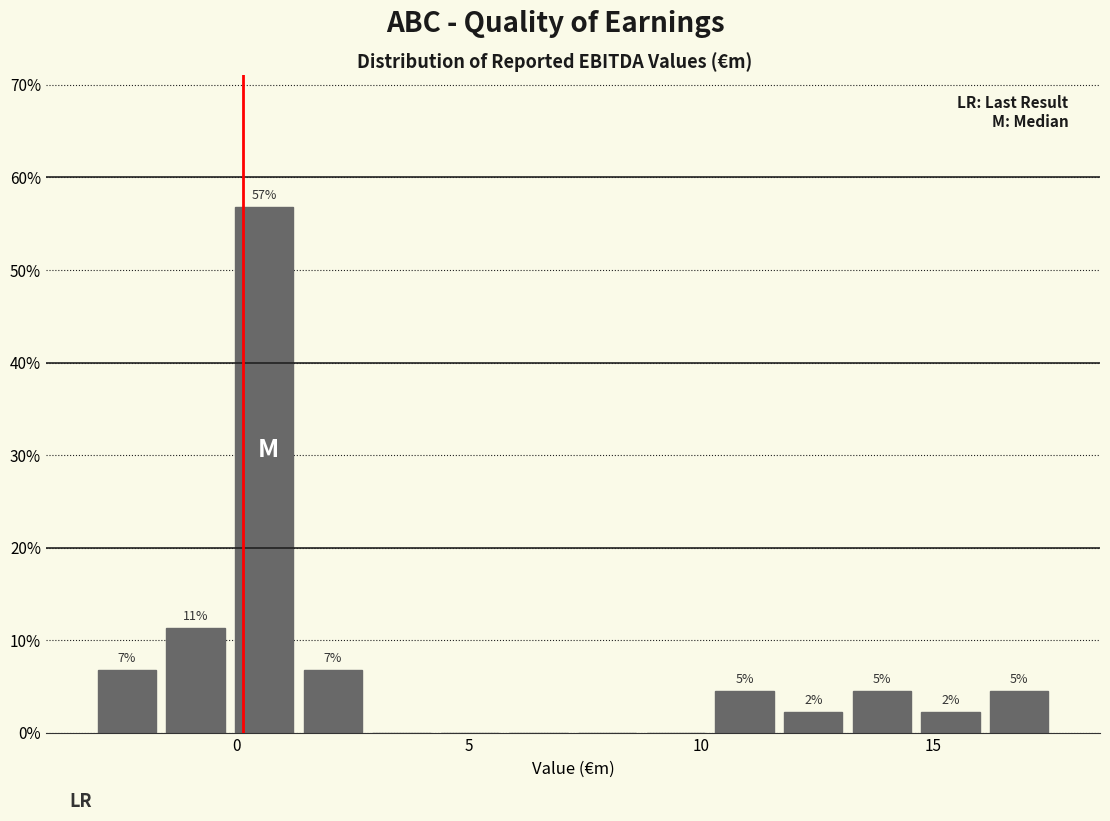

Read against the x-axis, roughly where is the centre of the tallest bar?

0.5